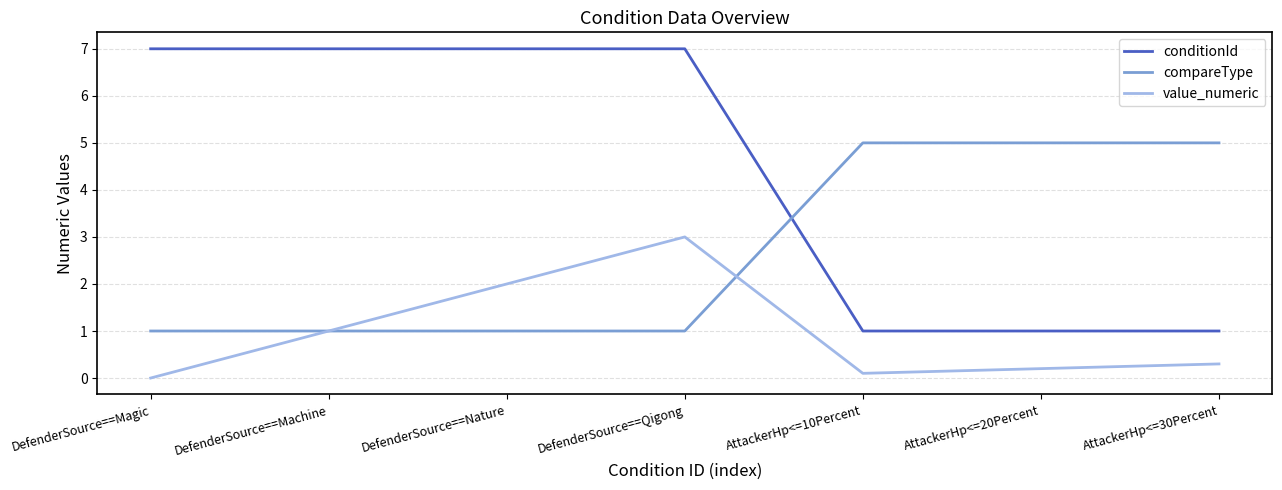

Reading left to right, what are all the values shown in this chart?

conditionId: 7.0	7.0	7.0	7.0	1.0	1.0	1.0
compareType: 1.0	1.0	1.0	1.0	5.0	5.0	5.0
value_numeric: 0.0	1.0	2.0	3.0	0.1	0.2	0.3